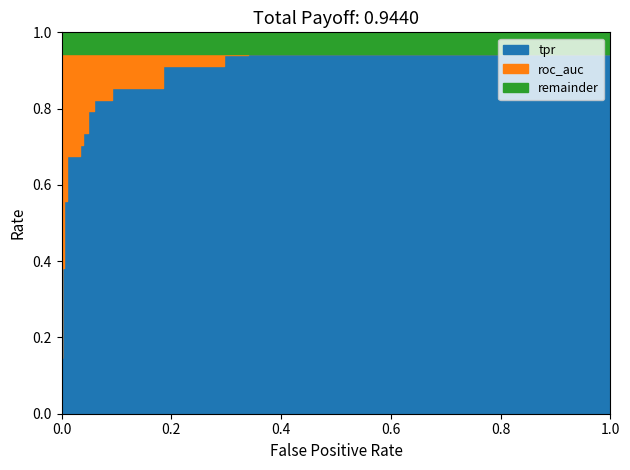

How many lines are shown in the chart?

2